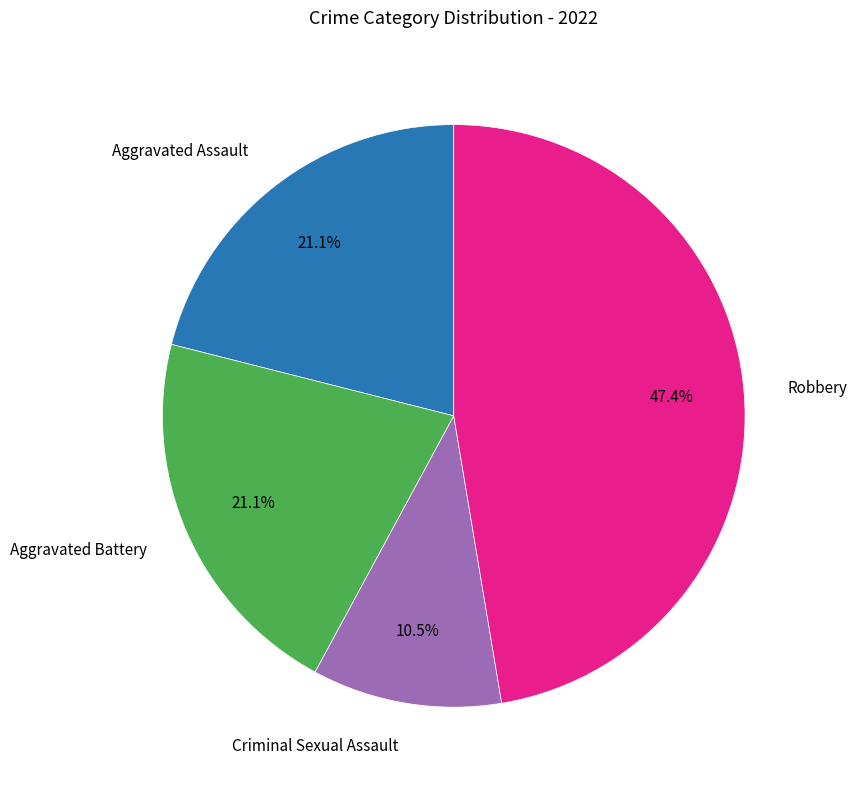

Does any single category account for the majority?

No